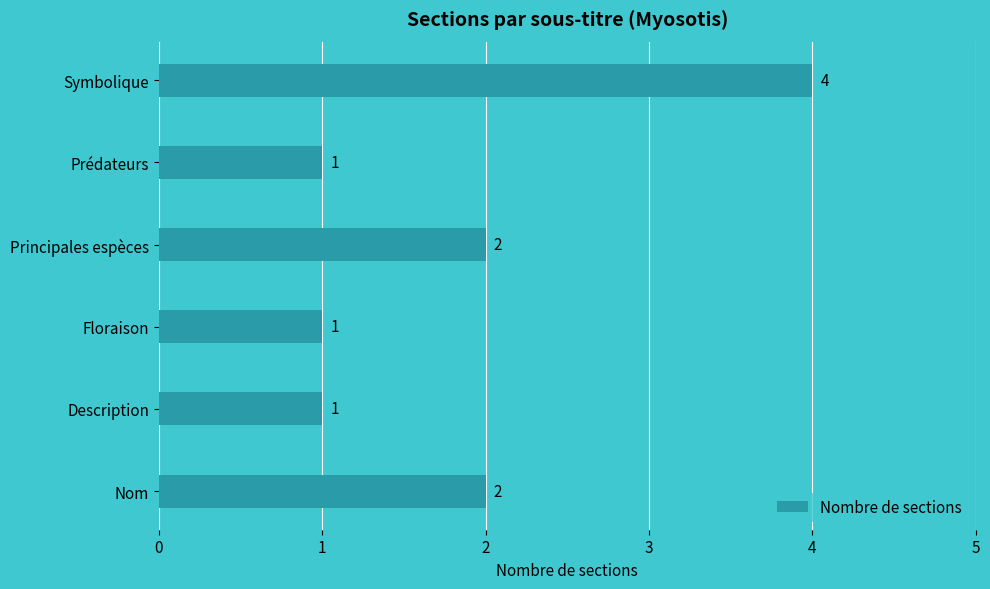

How many bars are there in total?

6